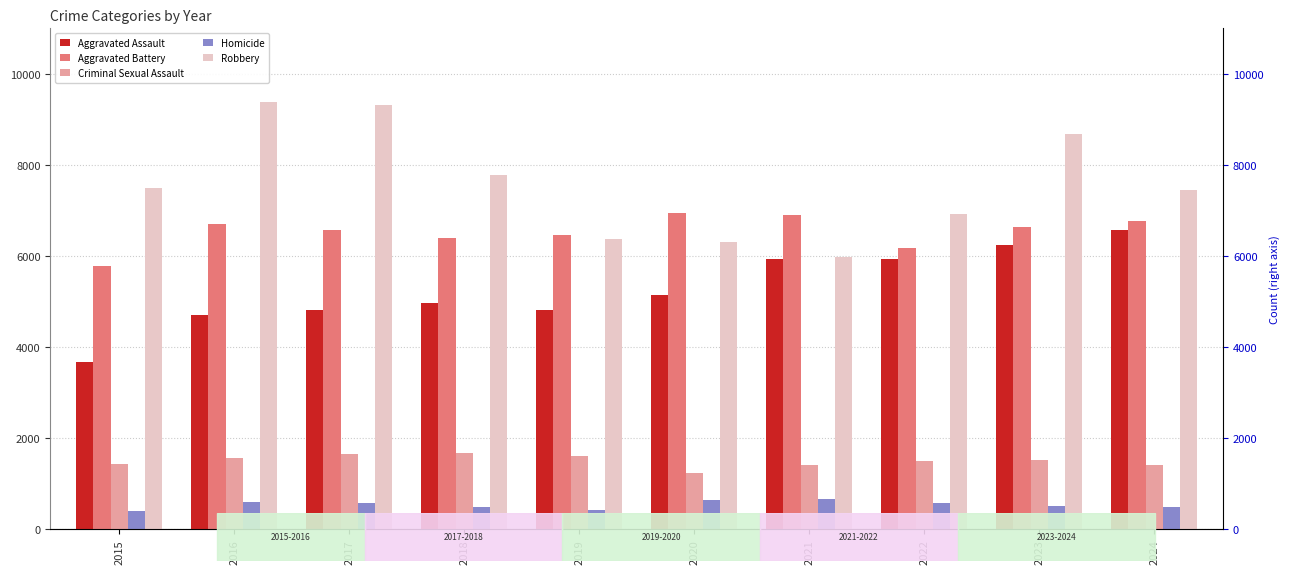

How many groups of bars are there?

10